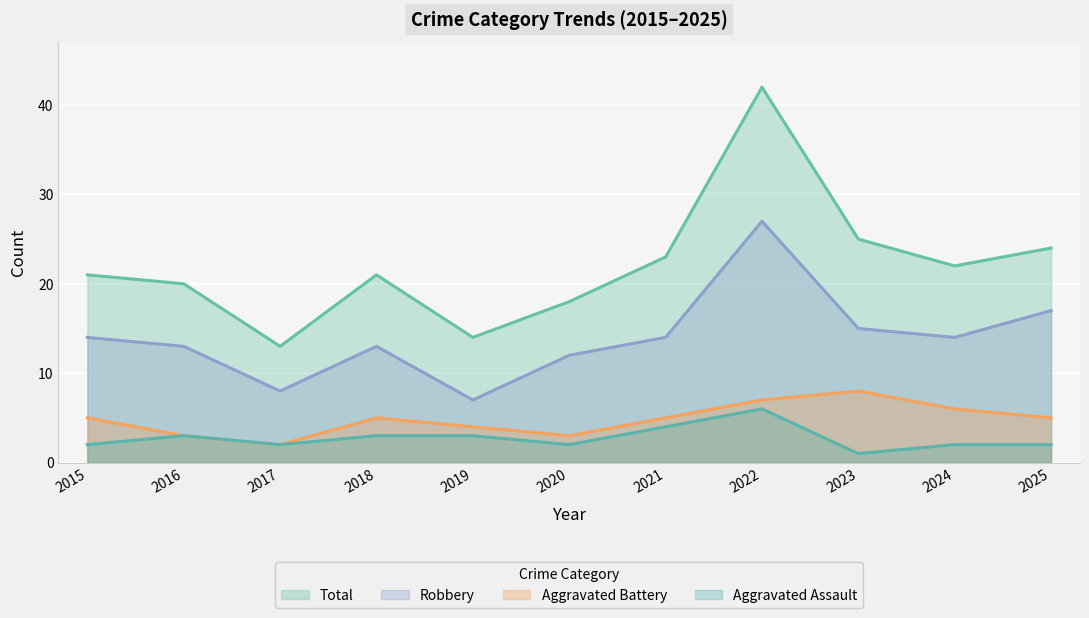

What are all the series names shown in the legend?

Total, Robbery, Aggravated Battery, Aggravated Assault